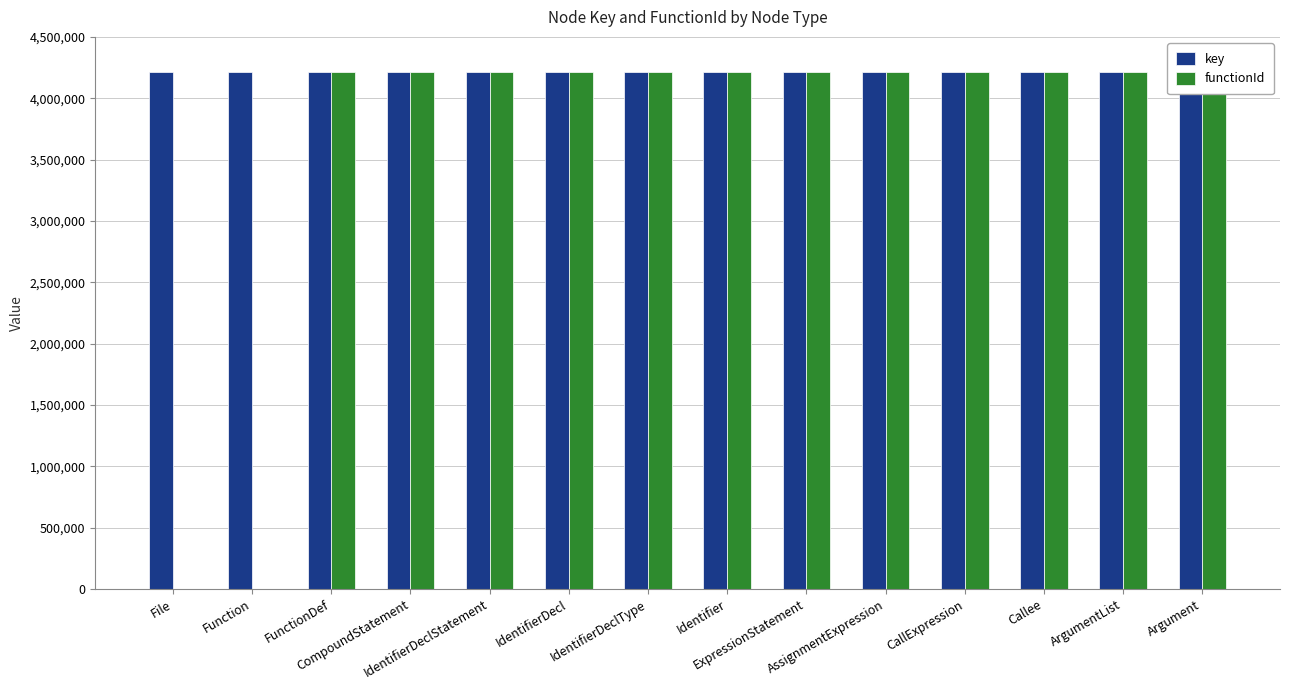

Which series has the widest spread of values?

functionId